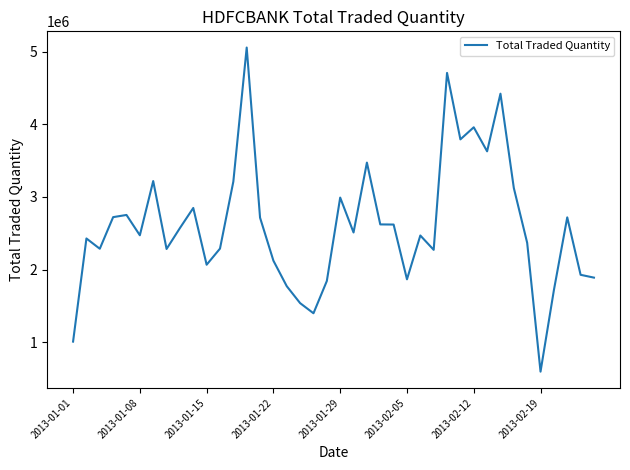

What is the difference between the maximum and minimum values?

4462470